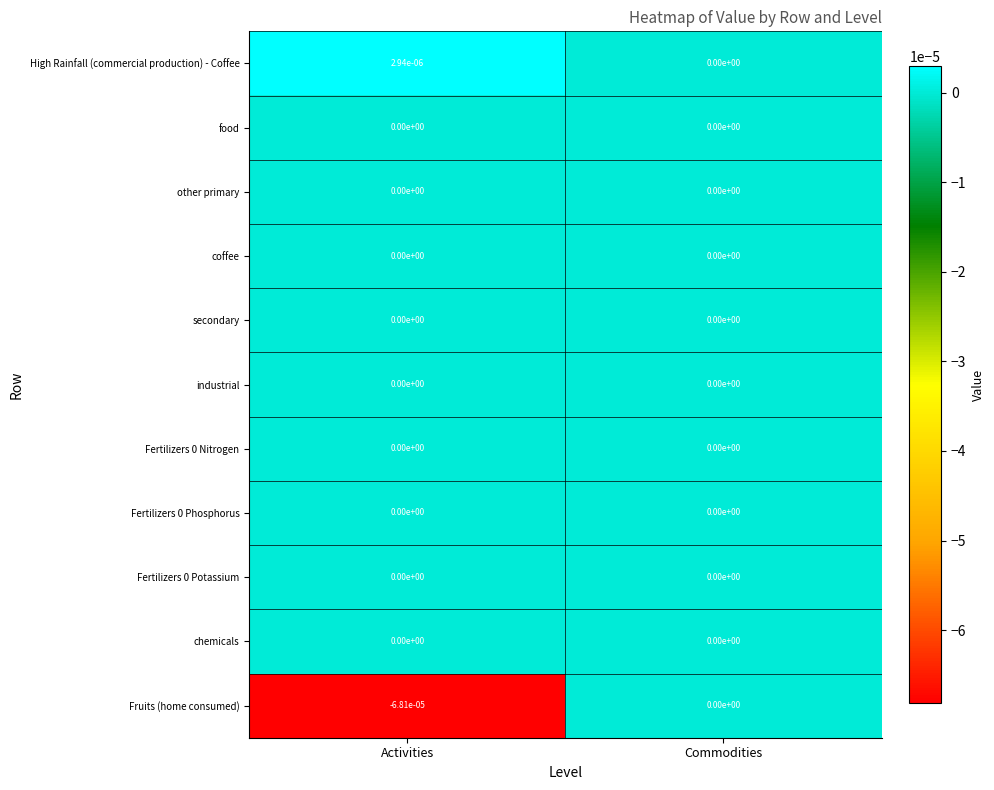

True or false: chemicals has a value of 0.0 at Commodities.

True